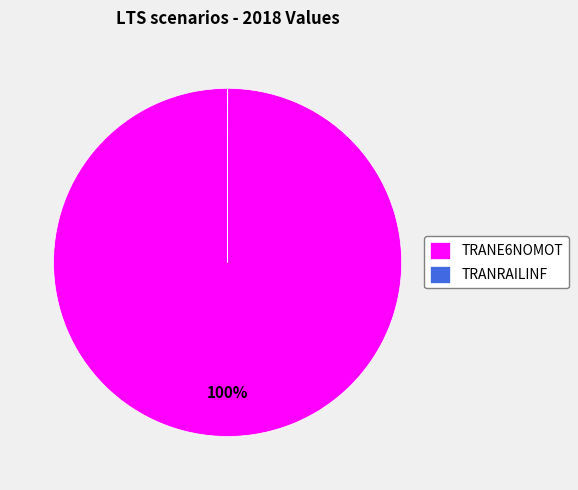

Does TRANE6NOMOT represent more than half of the total?

Yes